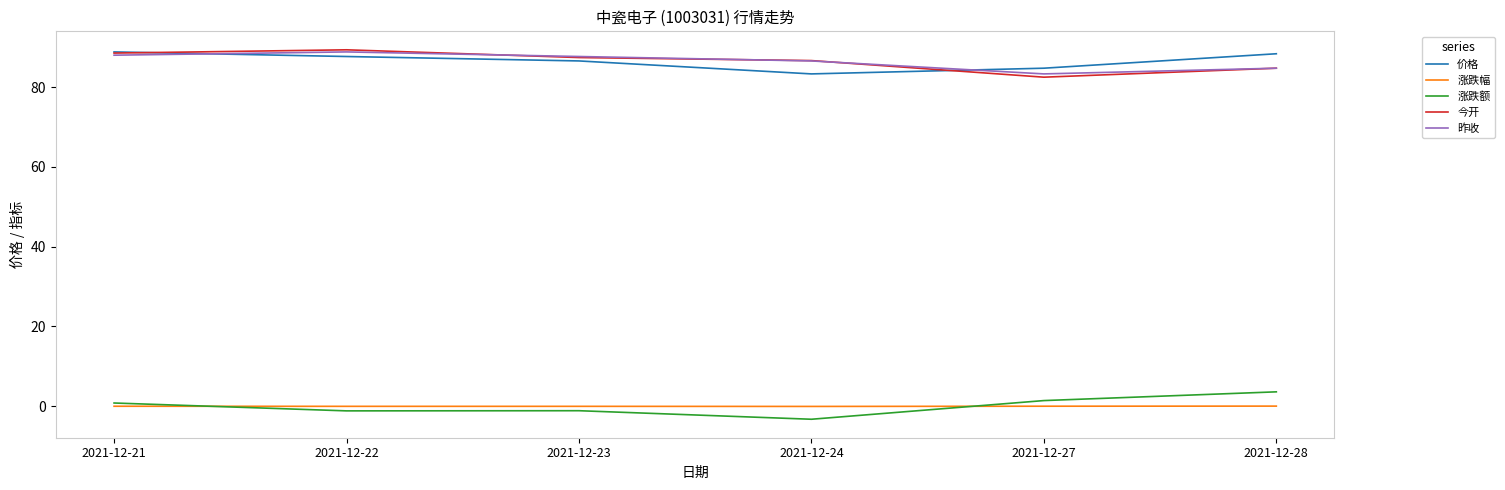

True or false: 价格 and 涨跌额 intersect in this chart.

False